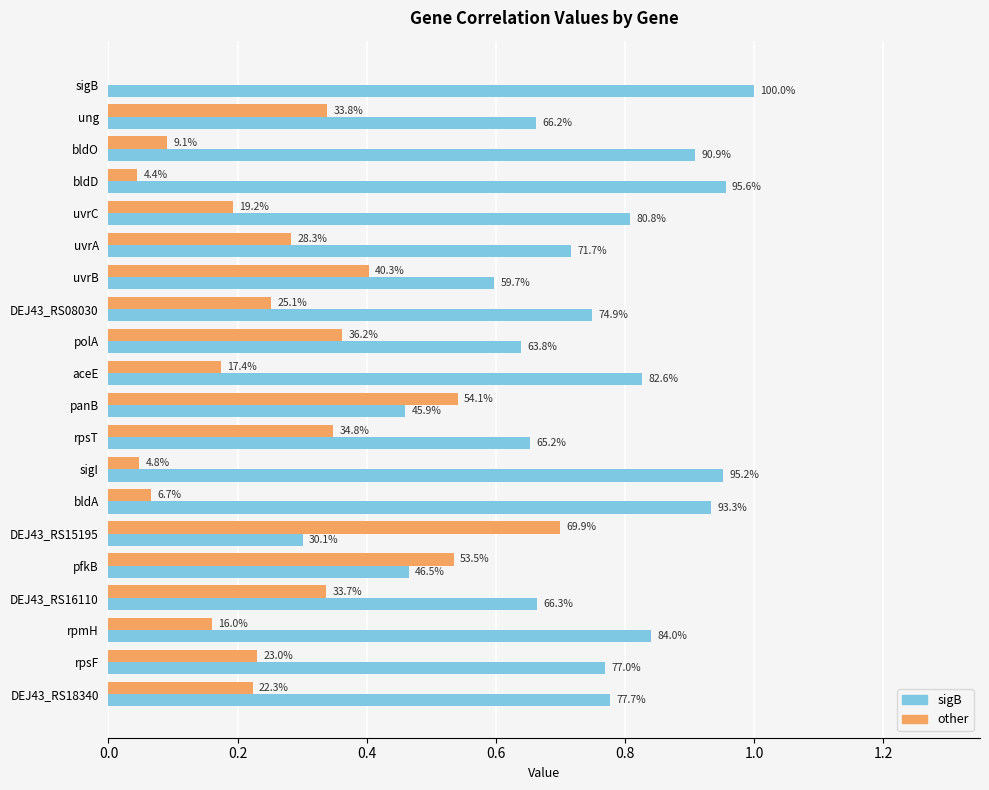

Where is sigB nearest to the value 0?

DEJ43_RS15195